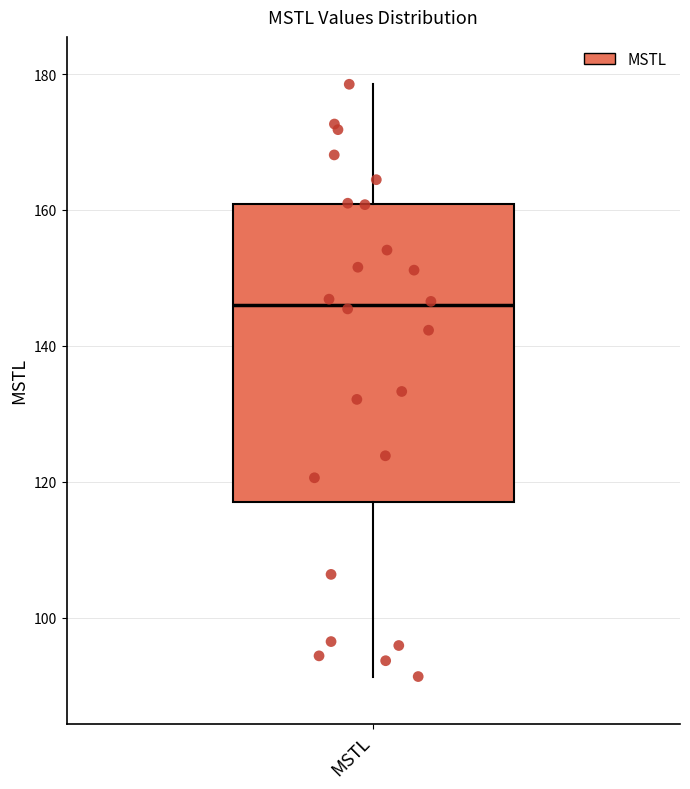

Read this box plot against the y-axis: the position of the median line, the range covered by the box, and the ends of both whiskers. The values are not printed on the chart, so give them approximately, as read against the axis.

median 146, box 118 to 160, whiskers 92 to 178